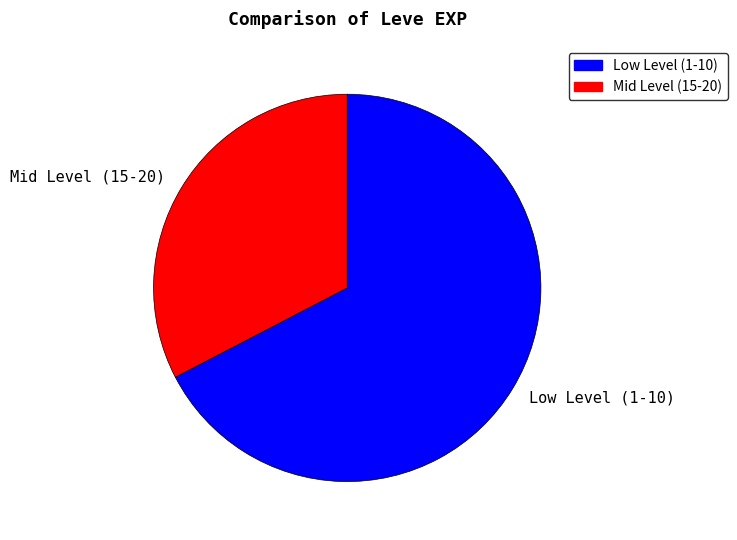

The Mid Level (15-20) slice represents 33% of the pie. True or false?

True